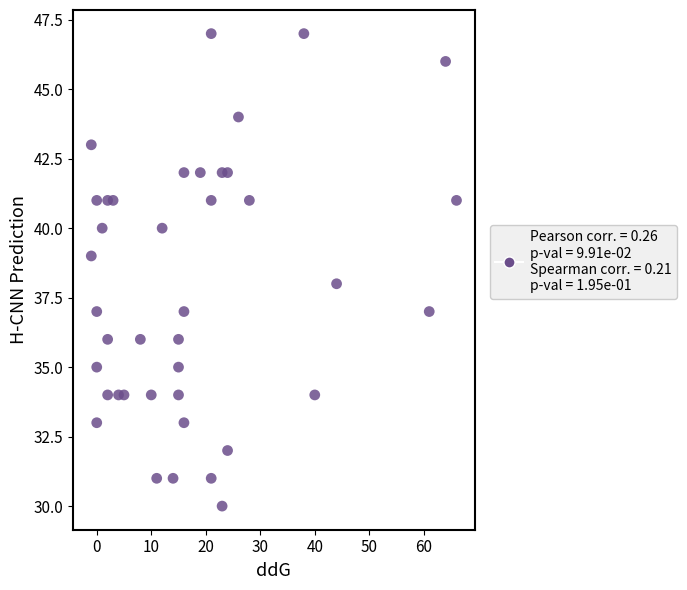

What is the range of Y values (max minus min)?

17